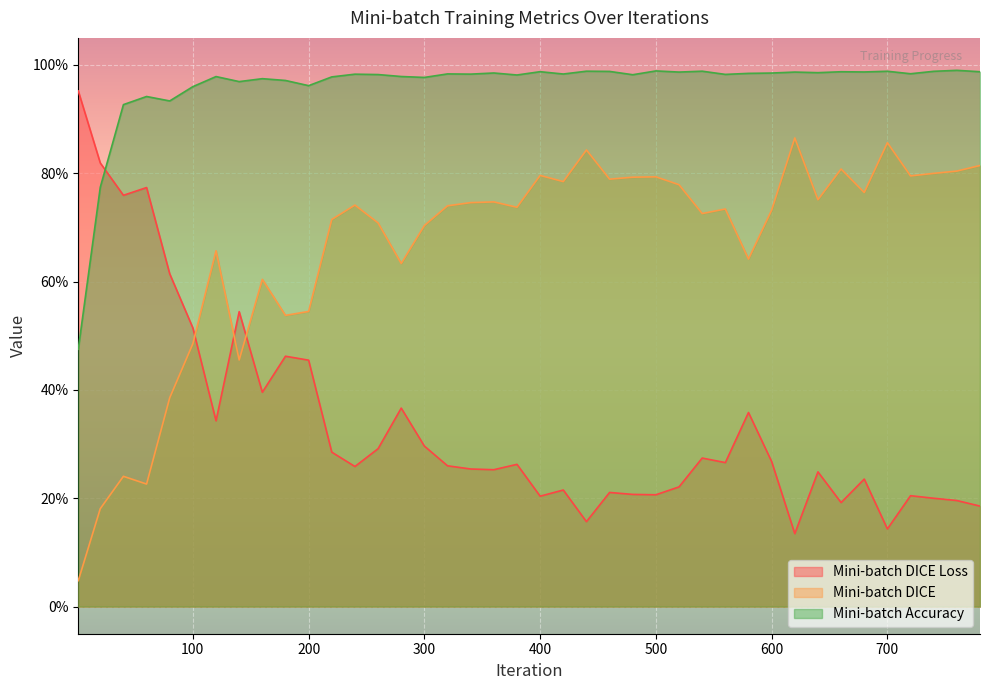

Rank the series at 600 from highest to lowest value.

Mini-batch Accuracy, Mini-batch DICE, Mini-batch DICE Loss